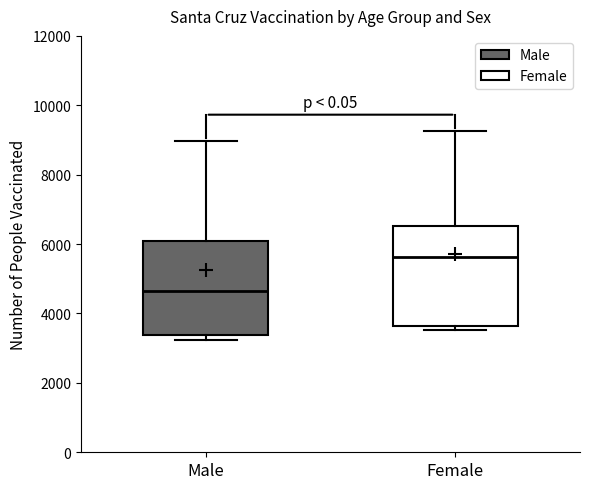

Reading left to right, read every box against the y-axis: the position of its median line, the range the box covers, and the ends of its whiskers. The values are not printed on the chart, so give them approximately, as read against the axis.

Male: median 4600, box 3400 to 6000, whiskers 3200 to 9000
Female: median 5600, box 3600 to 6600, whiskers 3600 (just below the box's lower edge) to 9200